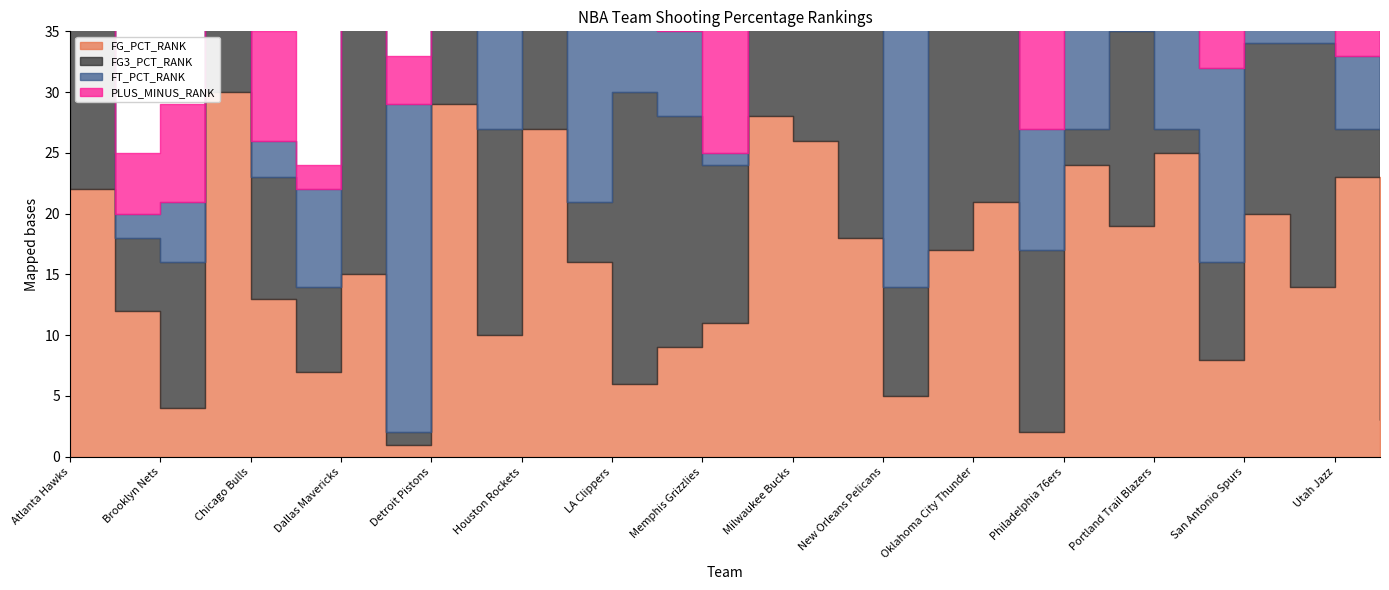

What is the sum of the FG3_PCT_RANK values at Memphis Grizzlies and Phoenix Suns?

29